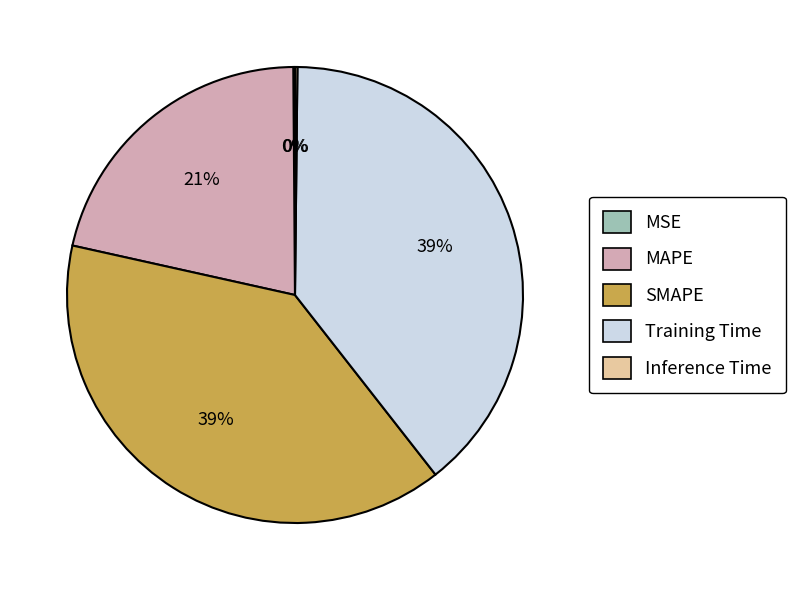

The MAPE slice represents 11% of the pie. True or false?

False